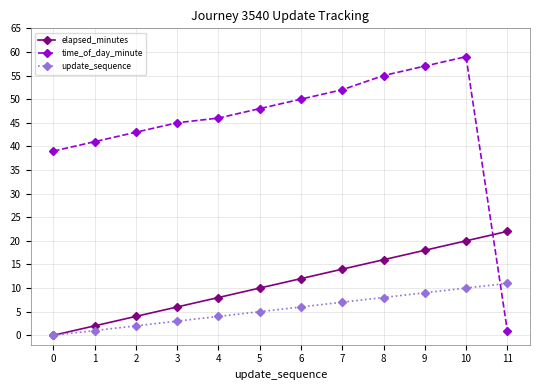

What is the sum of all time_of_day_minute values?

536